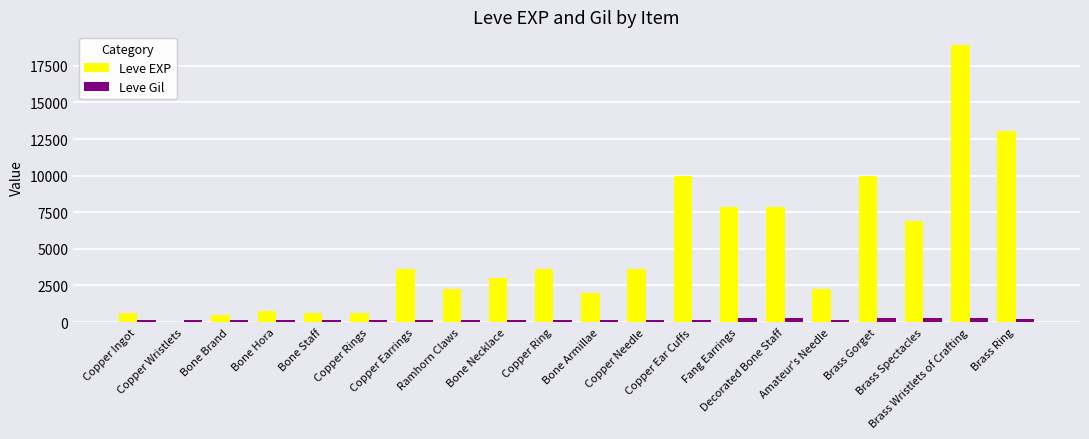

Which series has the largest total across all categories?

Leve EXP